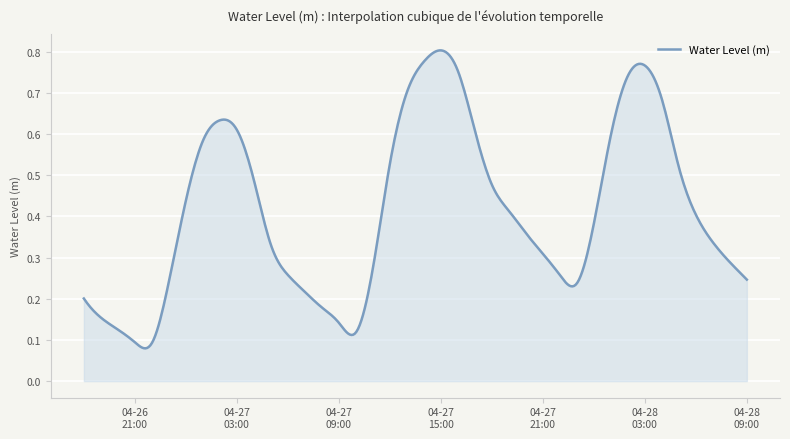

How many lines are shown in the chart?

1